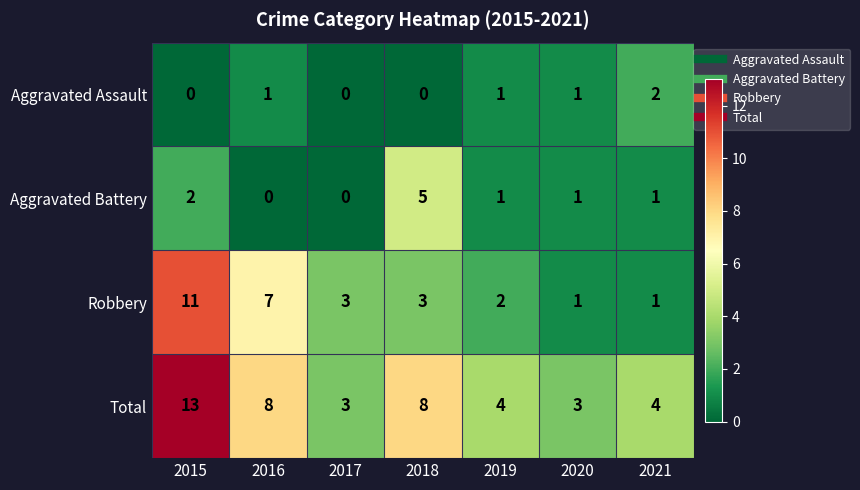

At which label is Aggravated Battery closest to 2?

2015